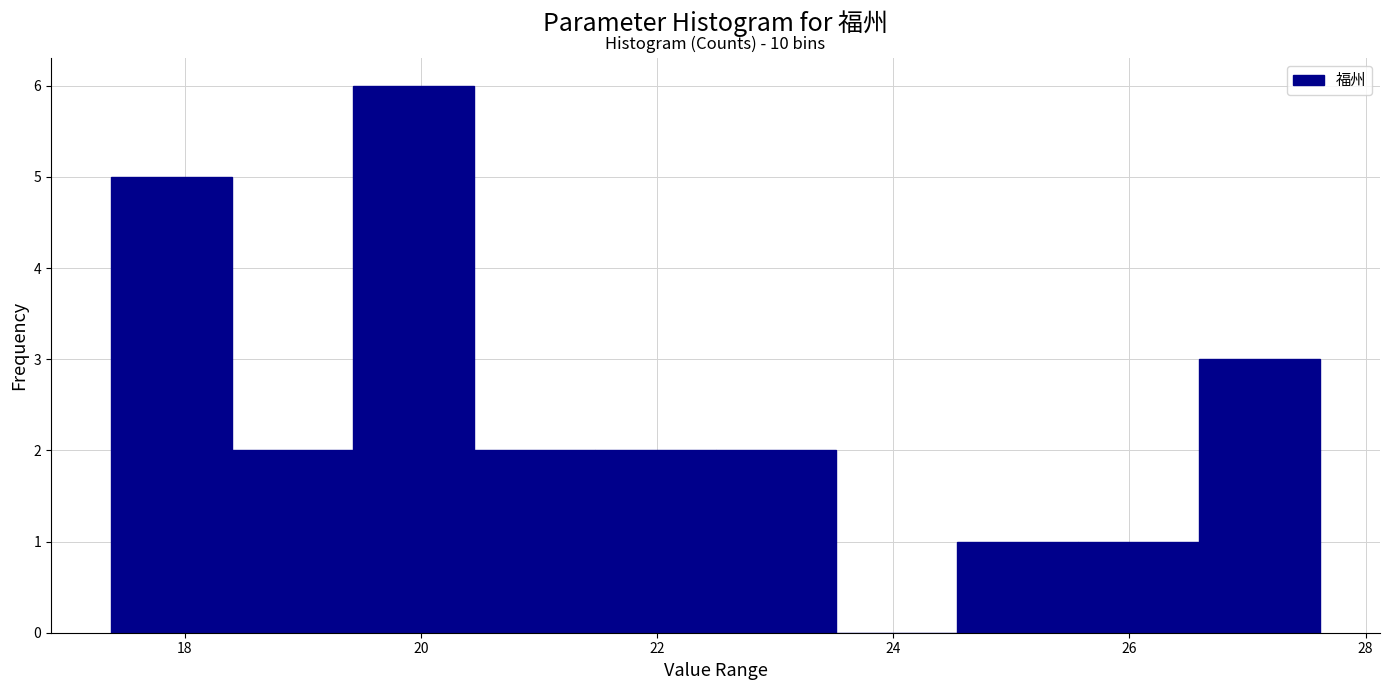

Which range on the x-axis has the tallest bar?

19.4 to 20.4